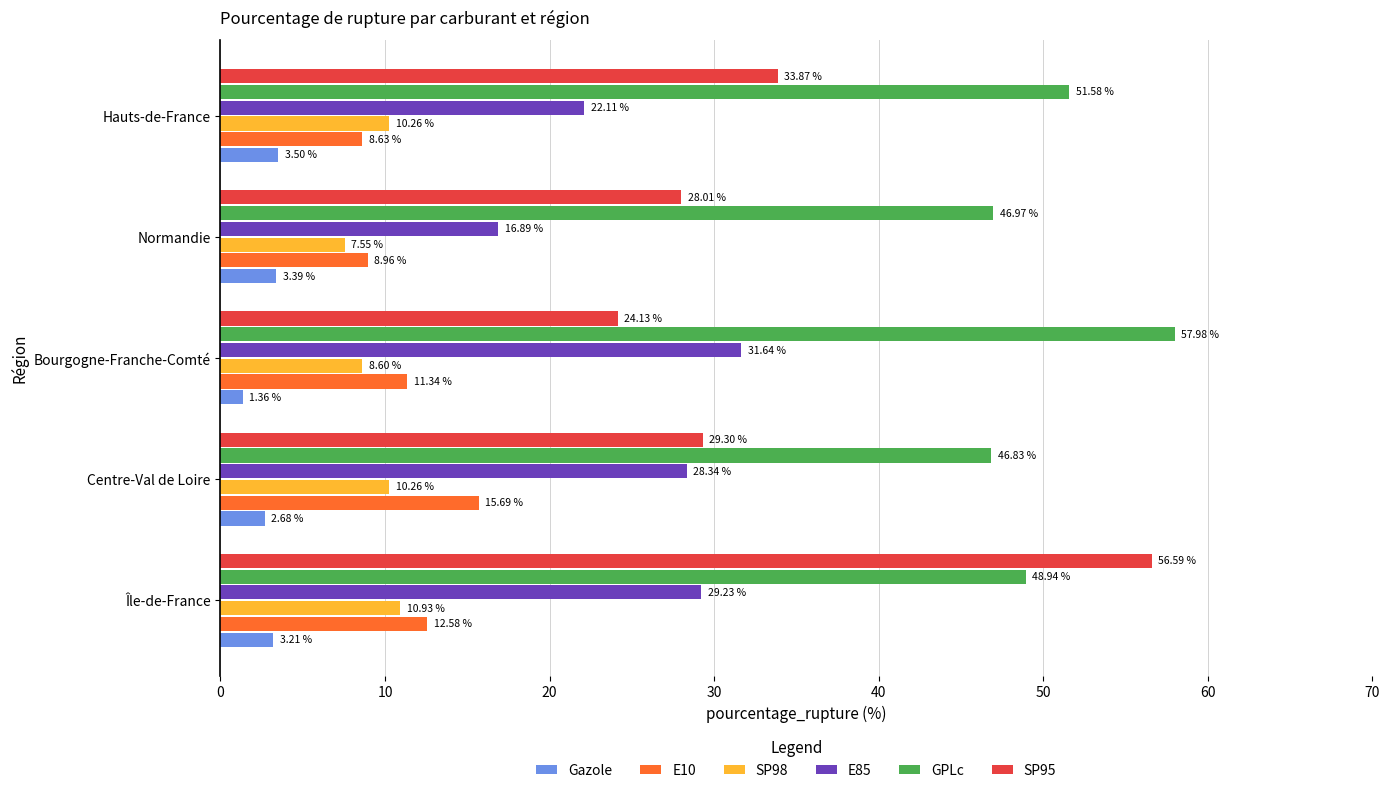

What is the total value across all series at Normandie?

111.8